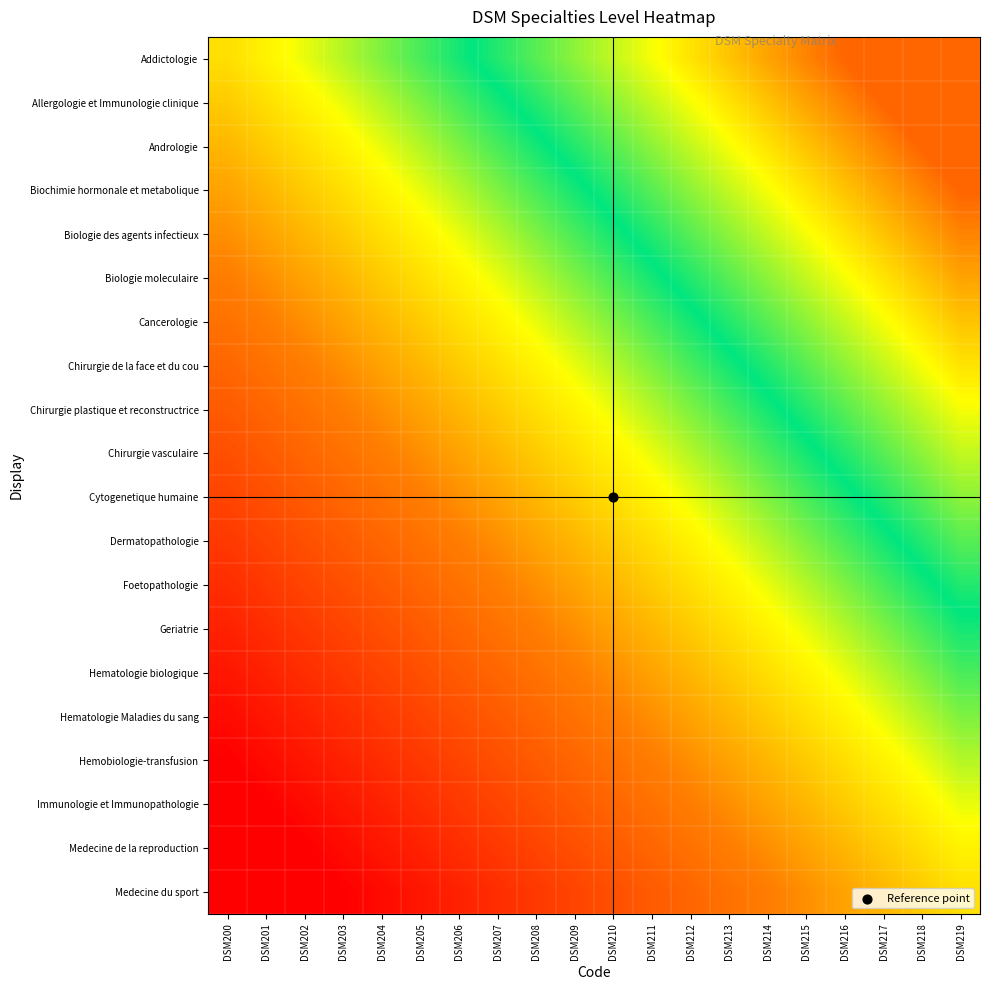

What is the greatest value displayed?

0.9